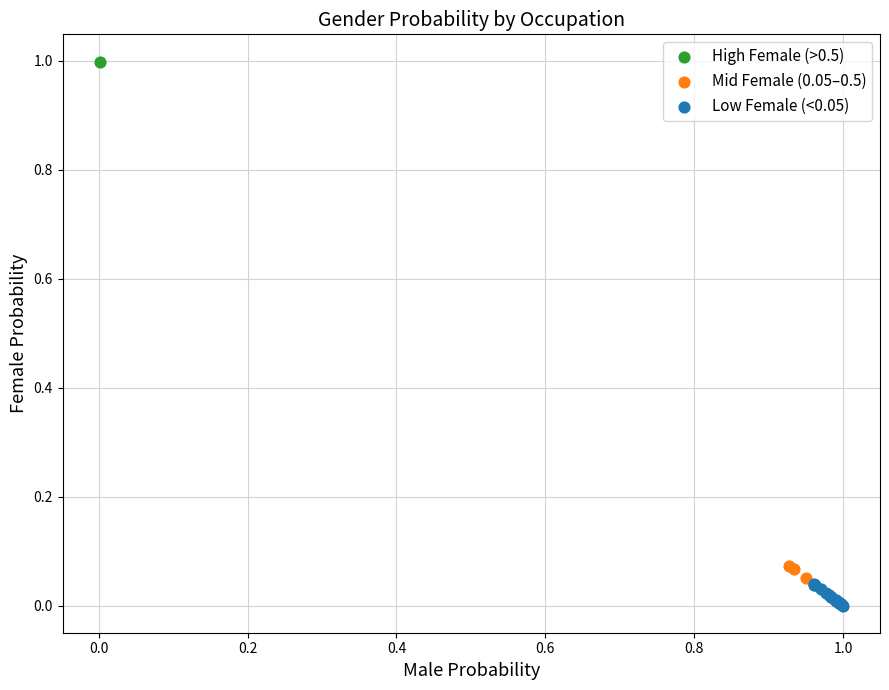

Which series reaches the minimum Y coordinate?

Low Female (<0.05)